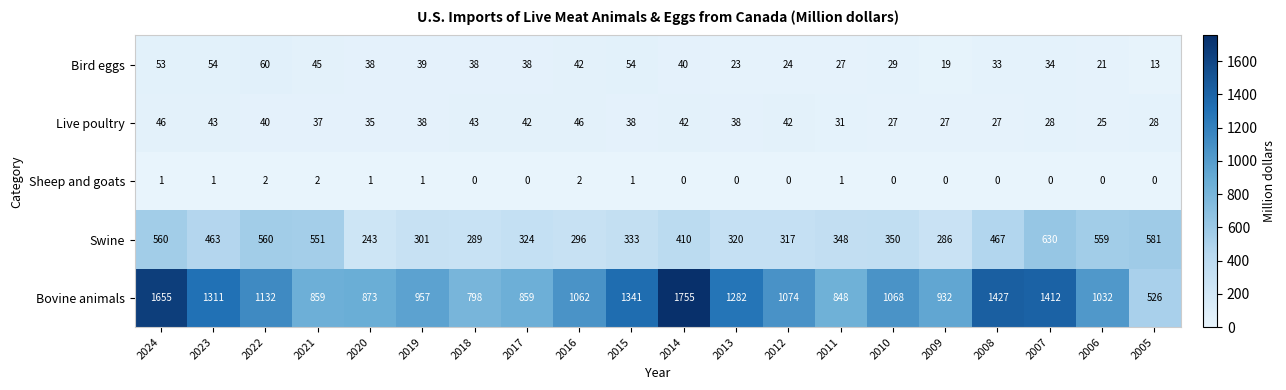

True or false: Live poultry has a value of 31 at 2011.

True